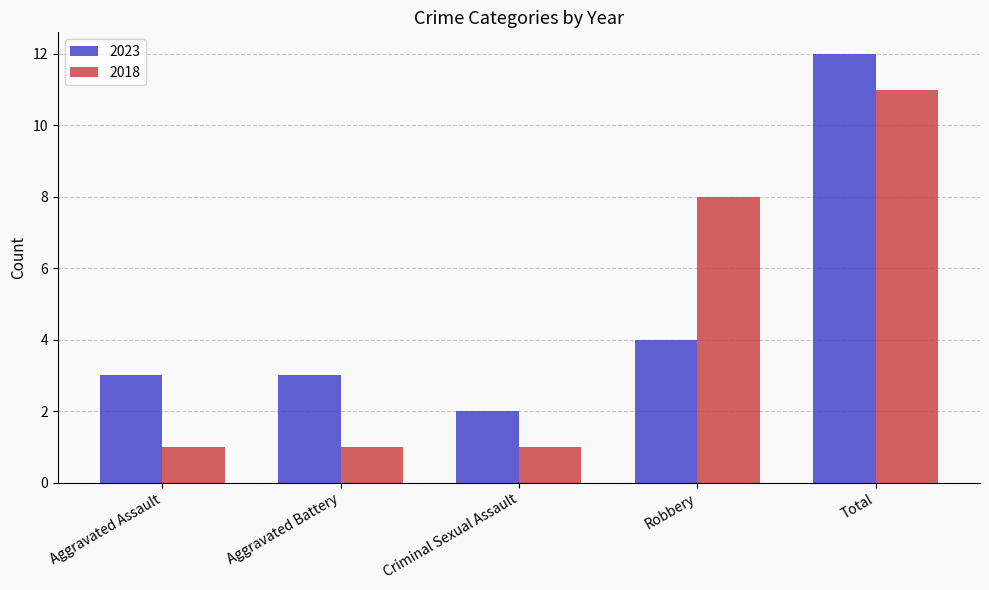

Which series has the largest total across all categories?

2023